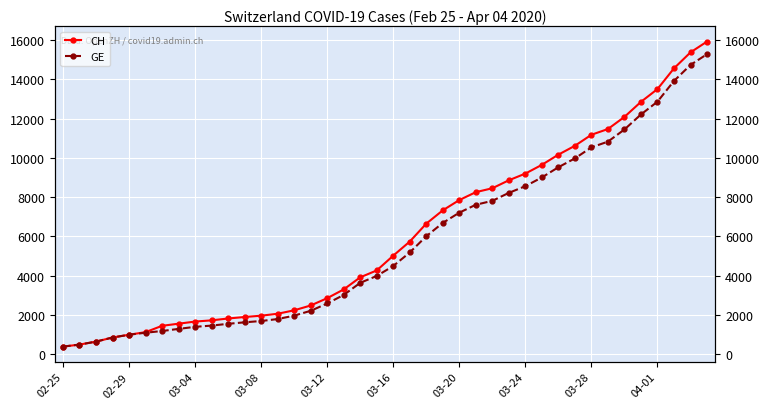

Is the value of CH at 31 greater than the value of GE at 22?

Yes